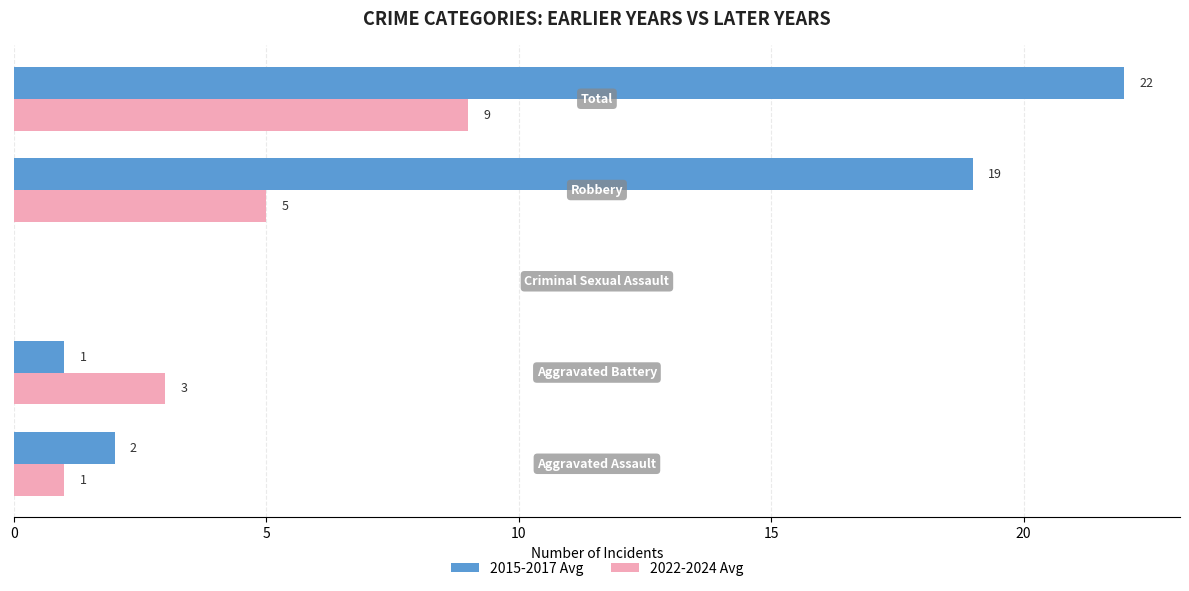

How many 2022-2024 Avg values are between 1 and 5?

3